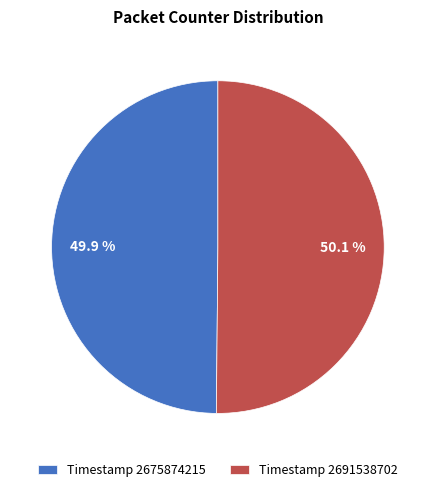

Combined, do Timestamp 2691538702 and Timestamp 2675874215 account for over 50%?

Yes